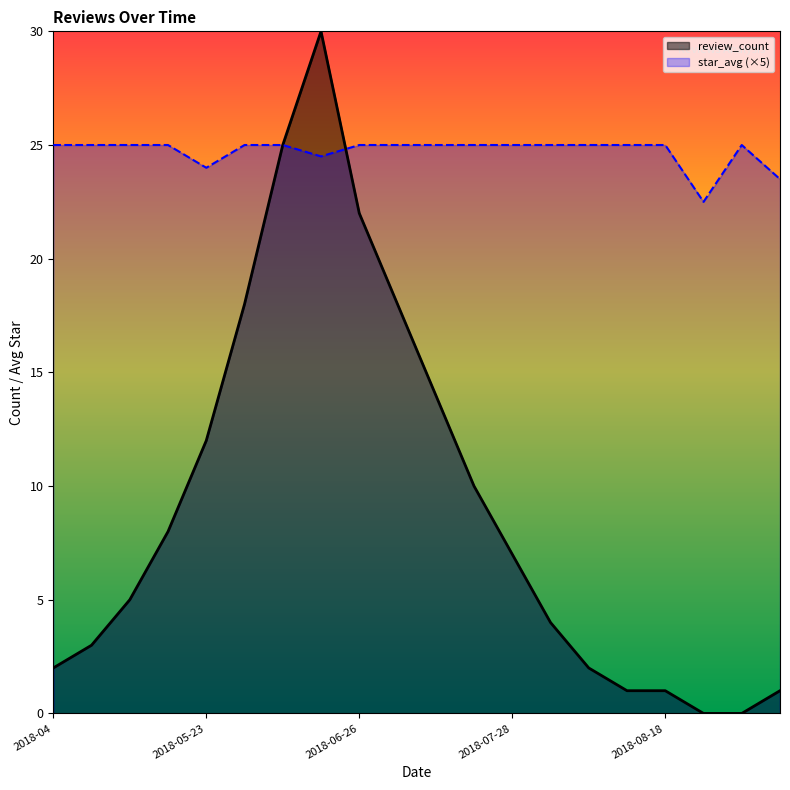

Reading right to left, extract all data points from this chart.

2018-08-22=1	2018-08-21=0	2018-08-20=0	2018-08-18=1	2018-08-14=1	2018-08-10=2	2018-08-01=4	2018-07-28=7	2018-07-21=10	2018-07-12=14	2018-07-03=18	2018-06-26=22	2018-06-18=30	2018-06-09=25	2018-06-01=18	2018-05-23=12	2018-05-15=8	2018-05-07=5	2018-05-01=3	2018-04=2